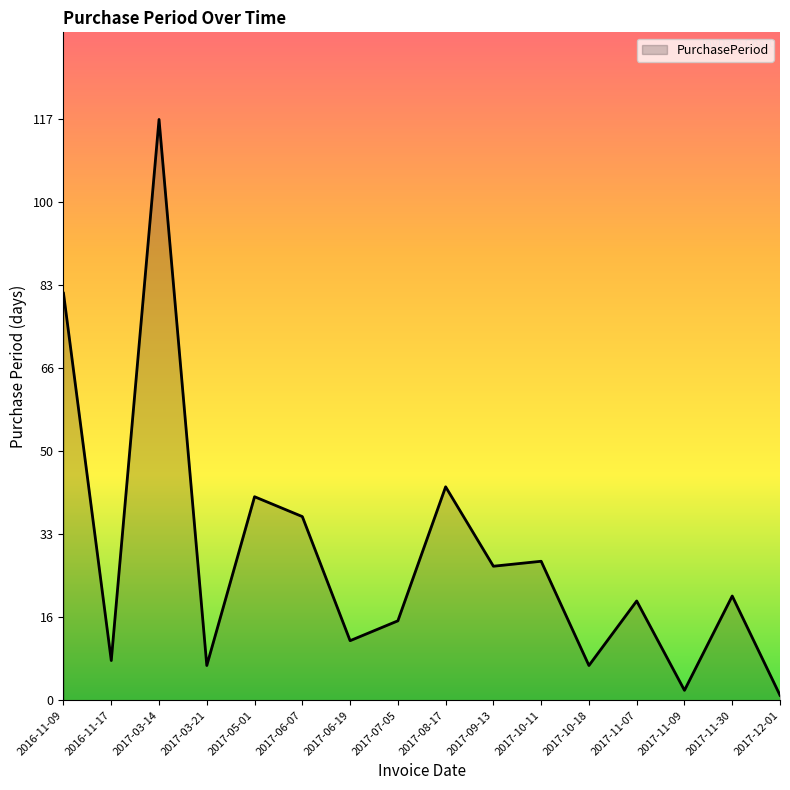

What position from the right is 2017-06-07?

11